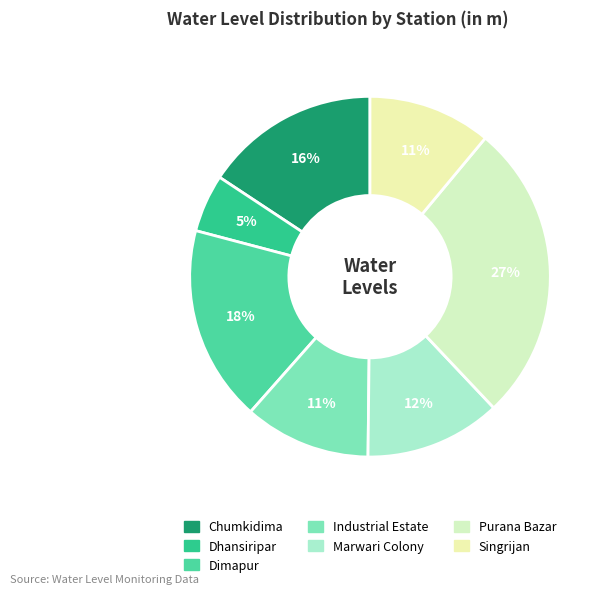

How many segments does this pie chart have?

7